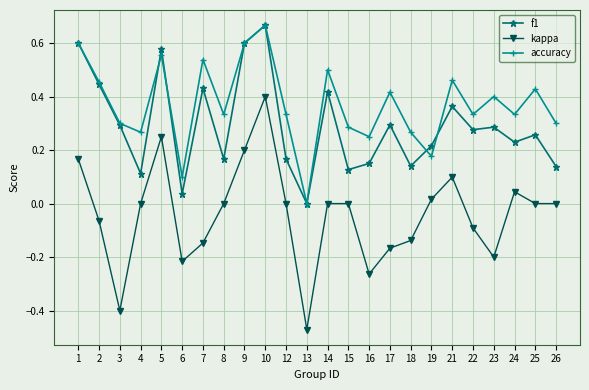

True or false: f1 and kappa intersect in this chart.

False